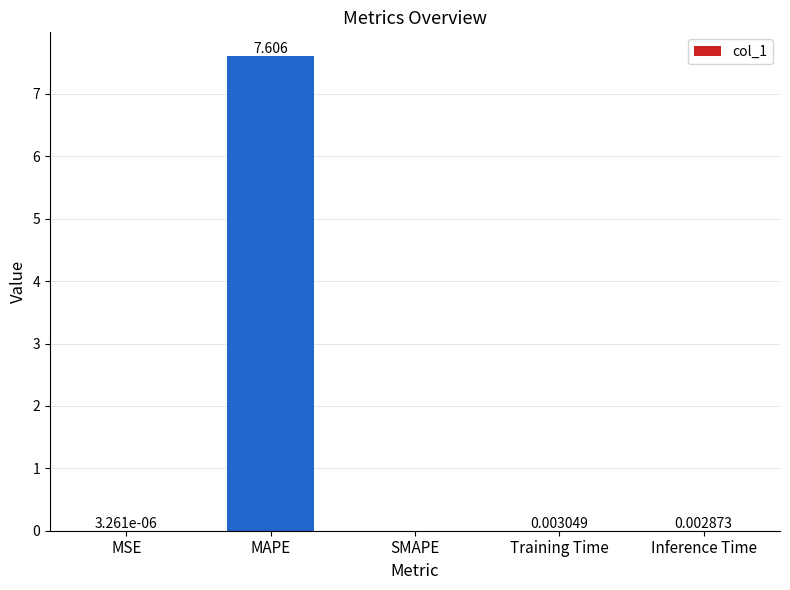

Where is the data nearest to the value 3?

Training Time